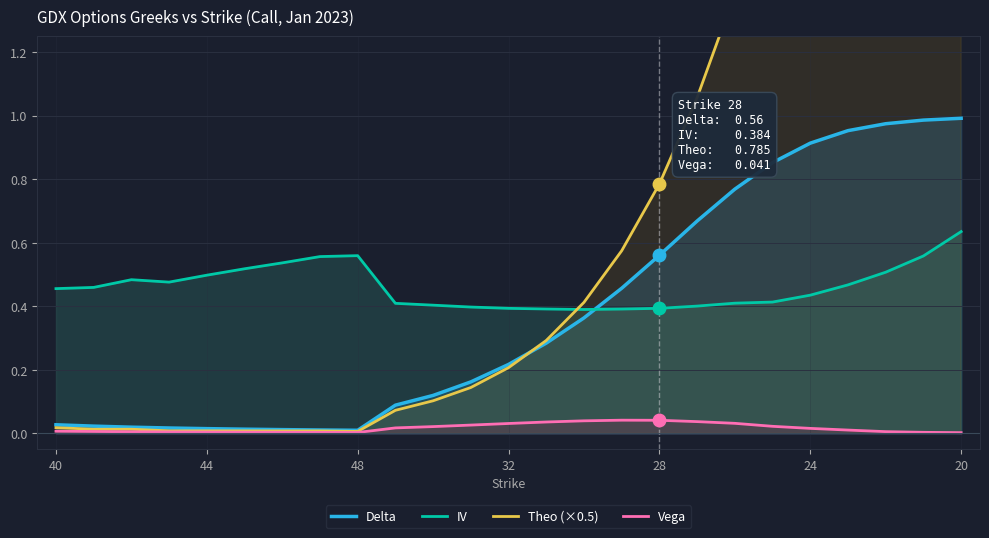

The value of IV at 28 is 0.4. True or false?

True